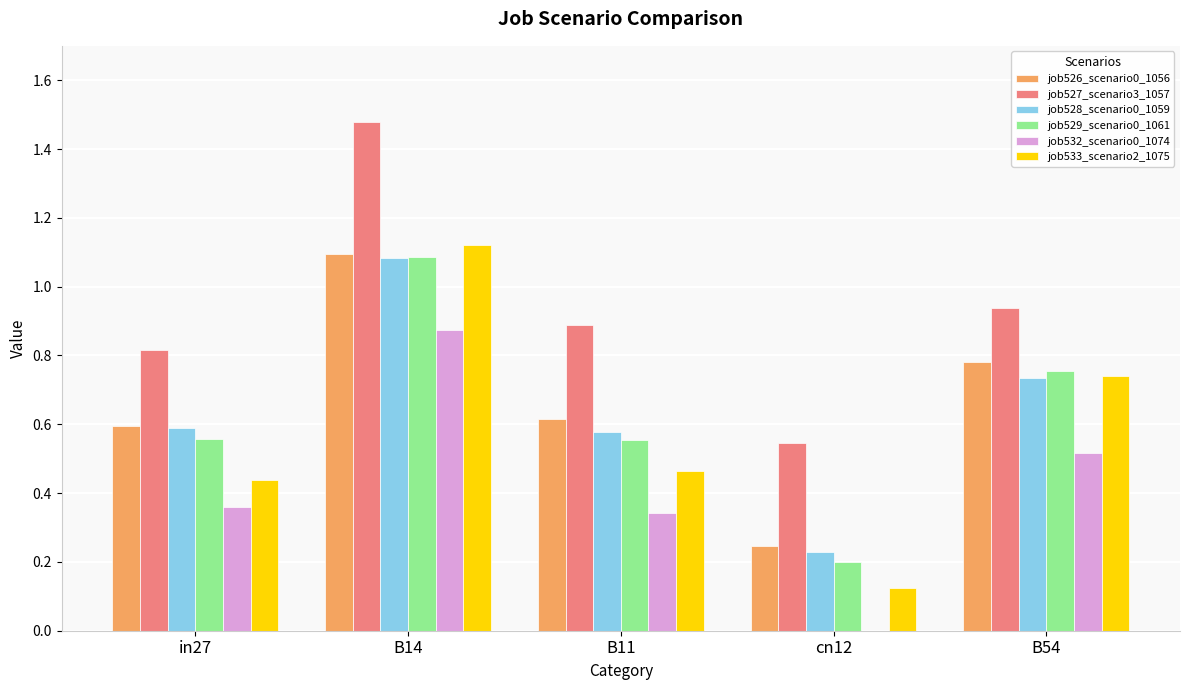

How many groups of bars are there?

5